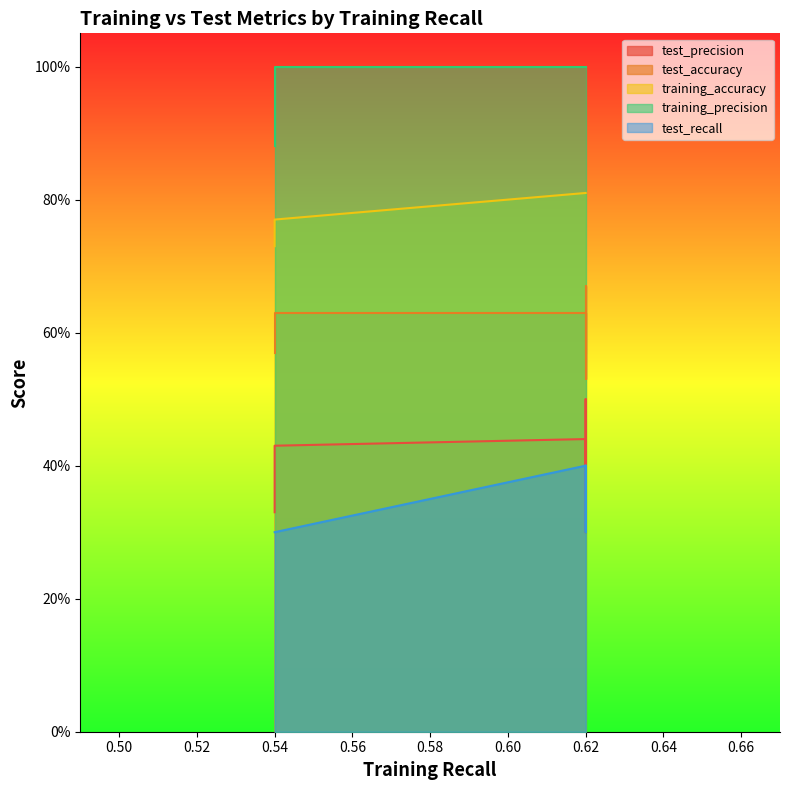

What is the spread (max minus min) of values at 0.62?

0.6